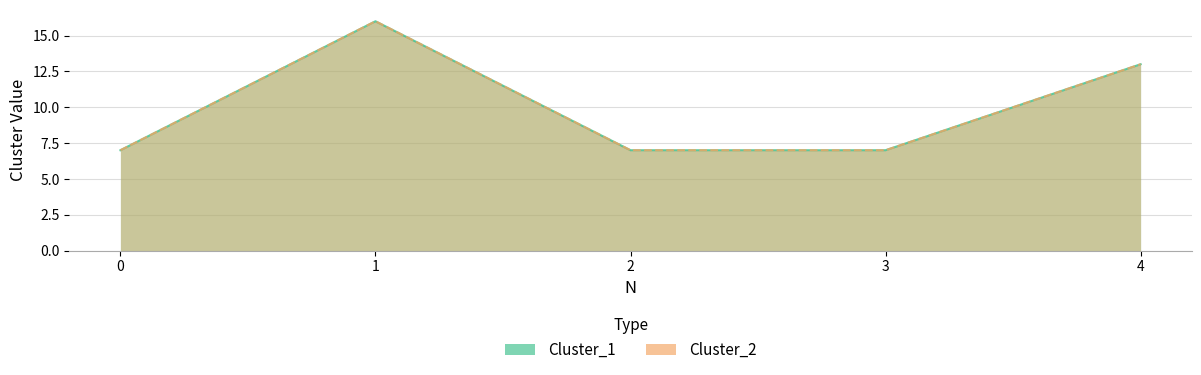

At how many categories does at least one series exceed 15?

1